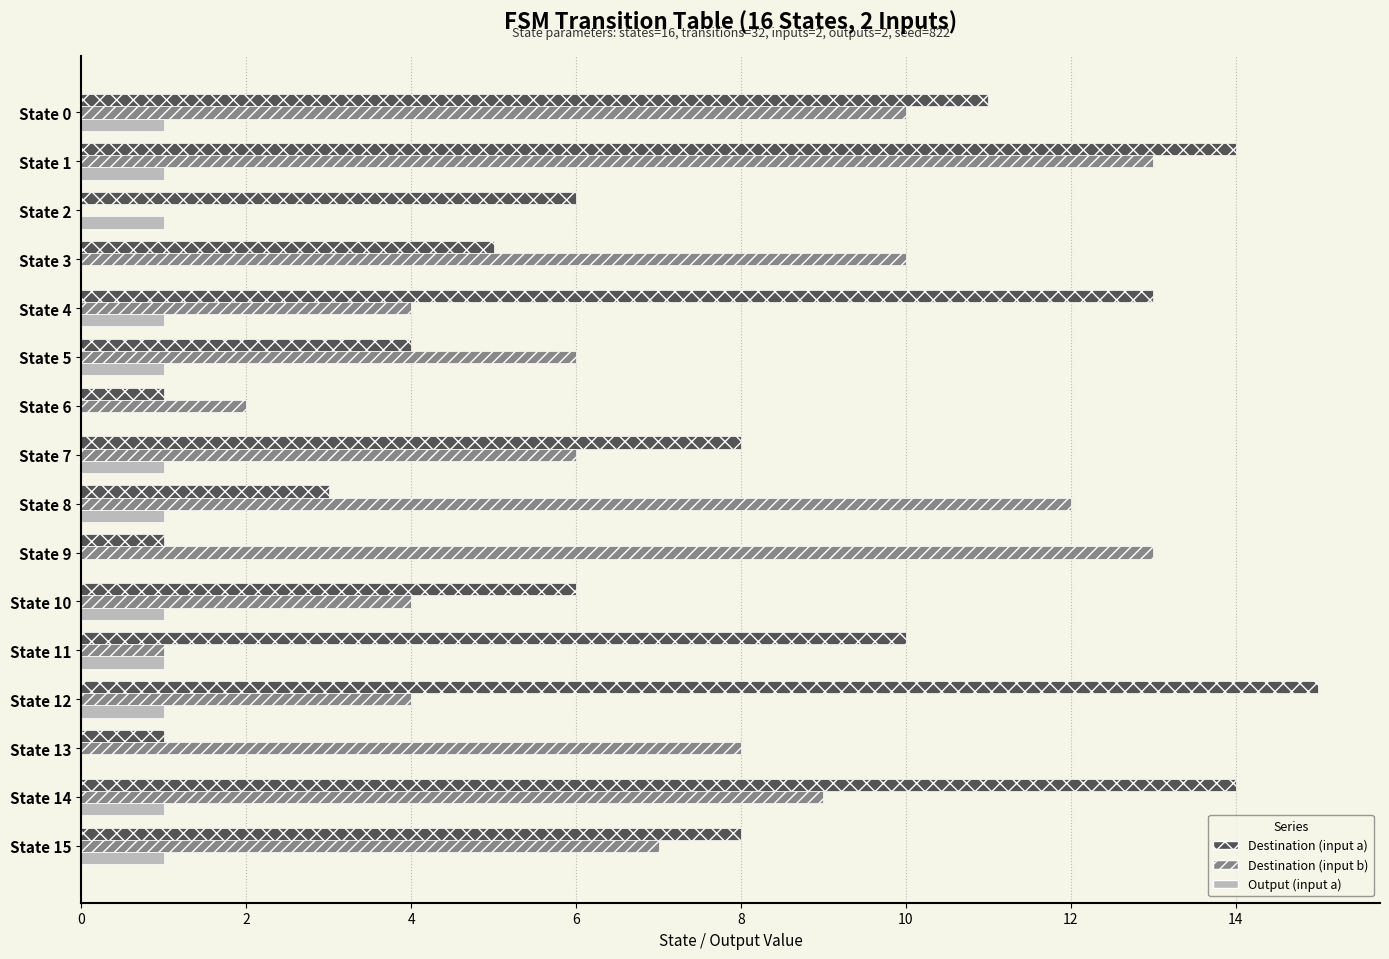

How many distinct data groups are displayed?

3